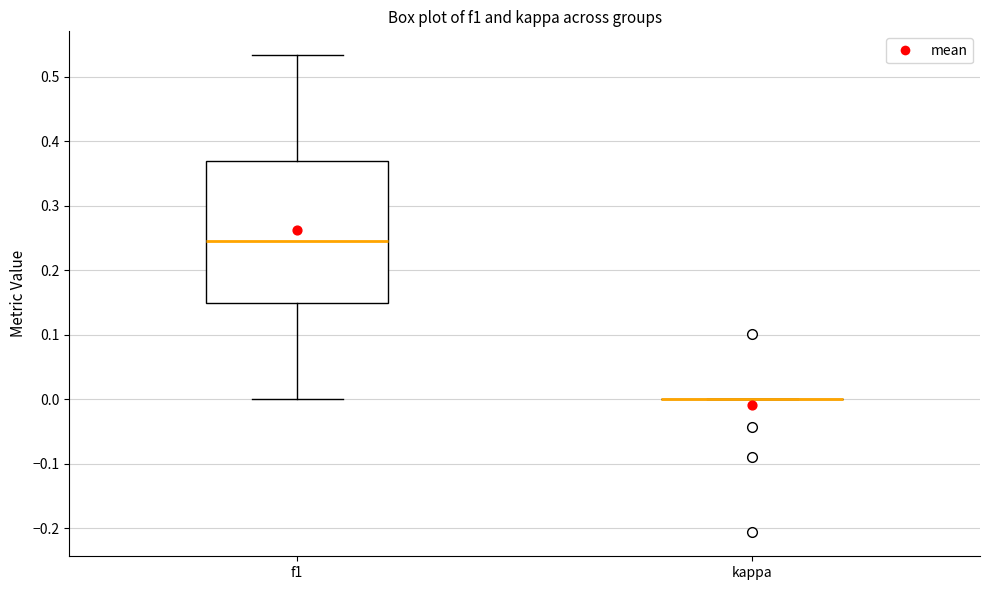

Reading left to right, transcribe this box plot: for each box, give where its median line is, the range the box spans, and where its two whiskers end, as read against the y-axis. The values are not printed on the chart, so give them approximately, as read against the axis.

f1: median 0.24, box 0.15 to 0.37, whiskers 0.00 to 0.53
kappa: box collapsed to a line at 0.00, whiskers 0.00 to 0.00